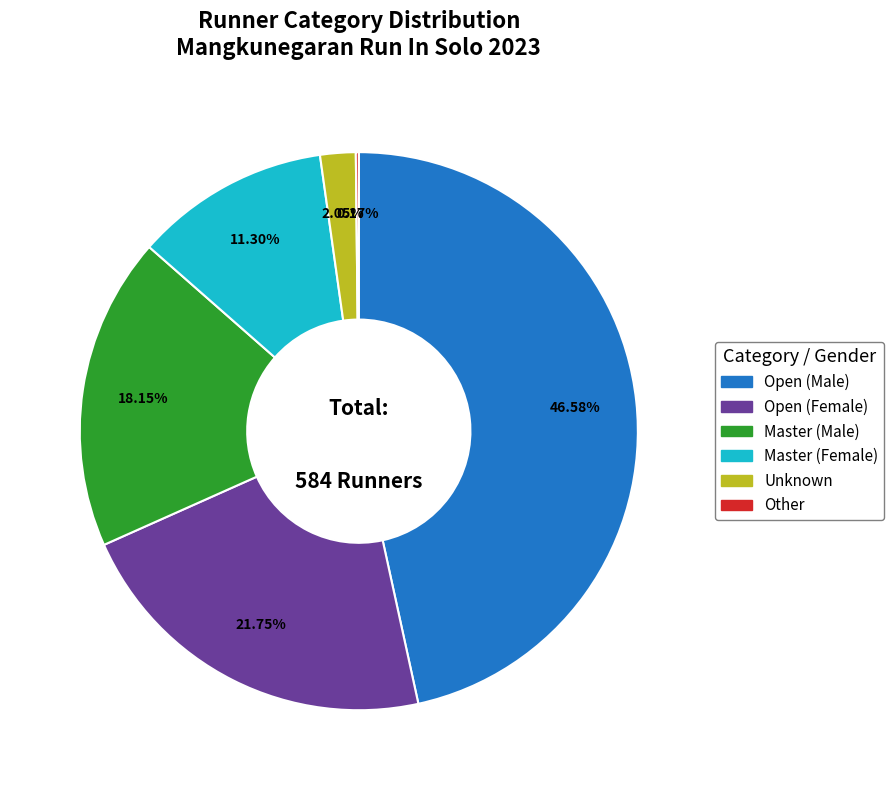

Is it true that Open (Male) is 47% of the pie?

True